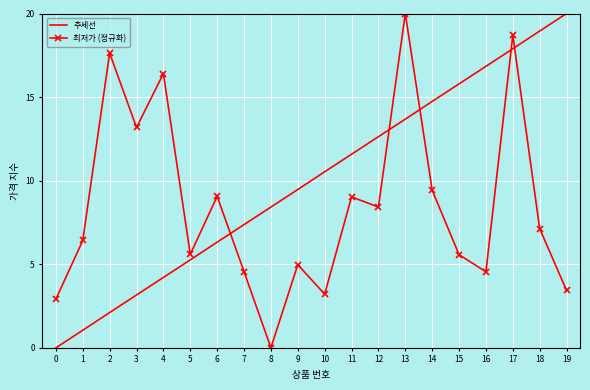

Which series changed the most between 5 and 16?

추세선